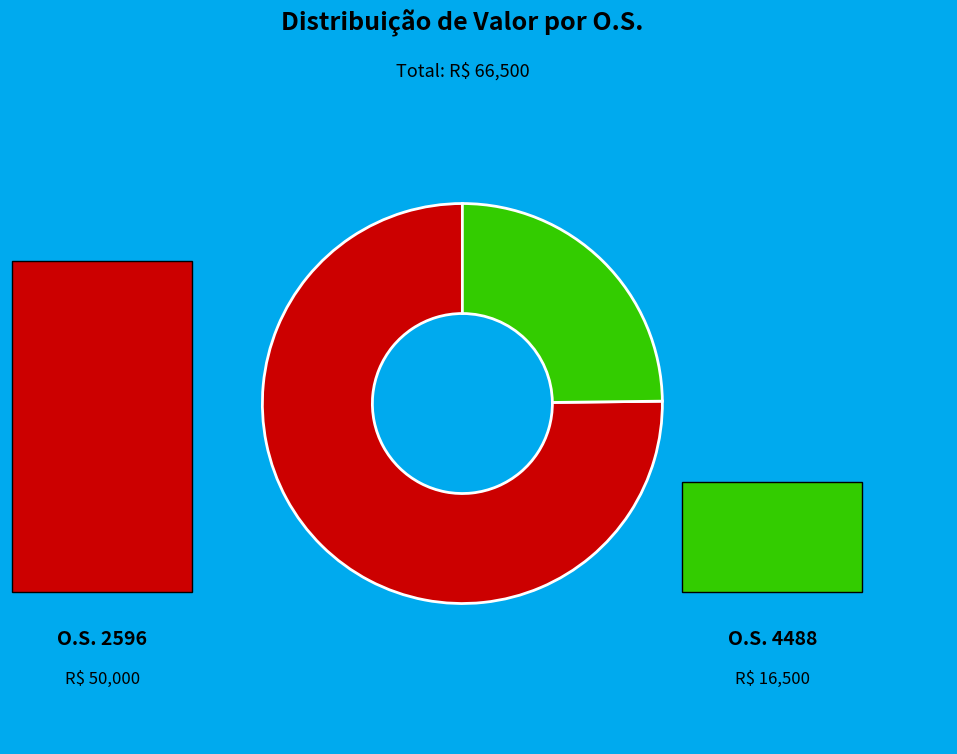

Does any single category account for the majority?

Yes